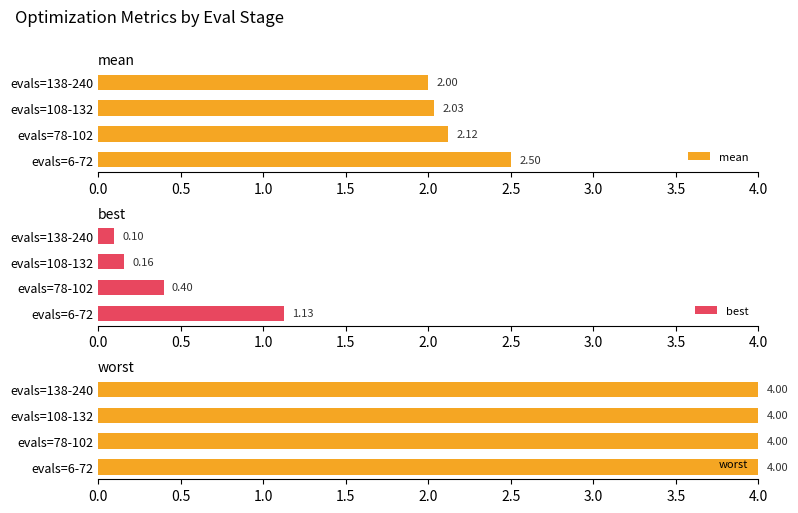

What is the sum of the mean values at evals=138-240 and evals=6-72?

4.5